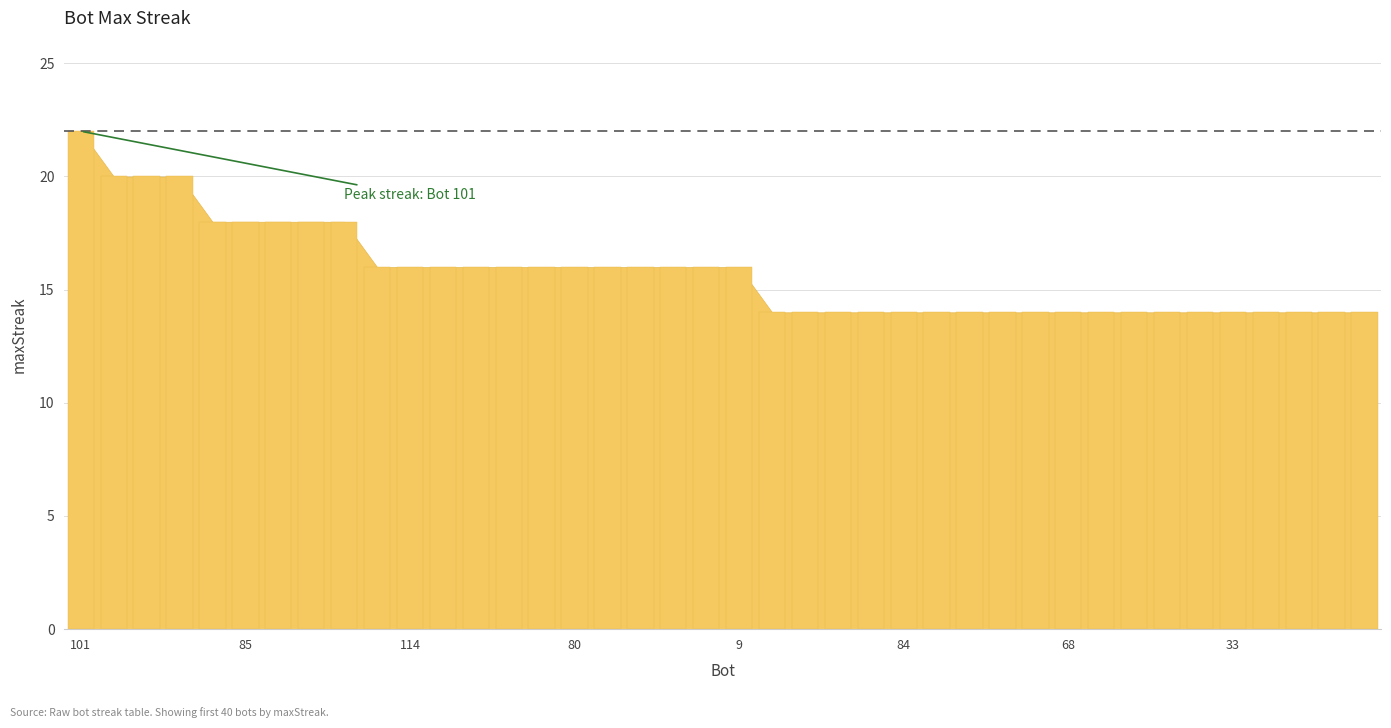

What is the maximum value shown in the chart?

22